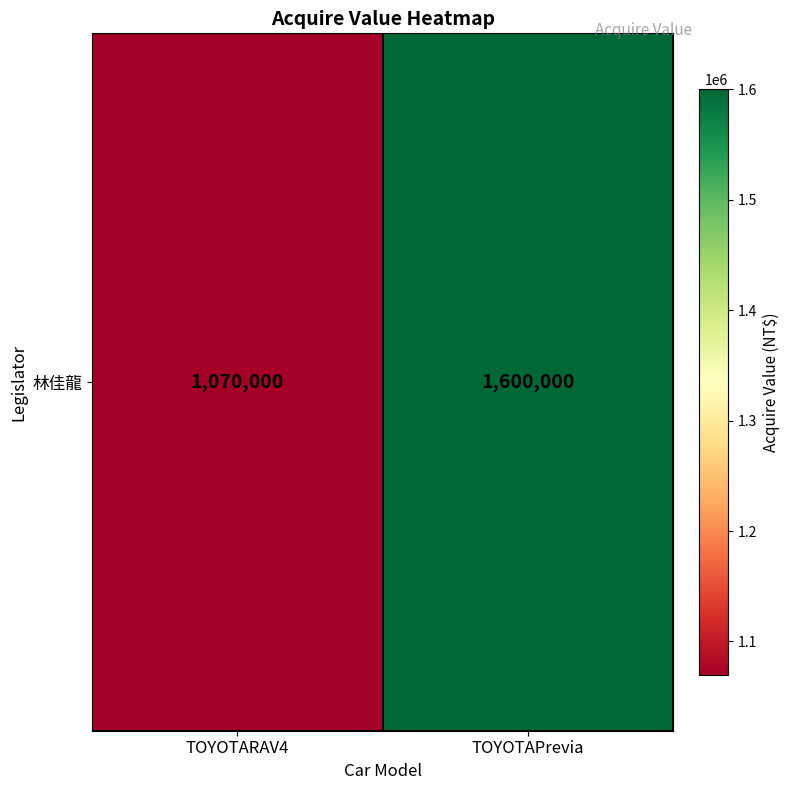

Where is the data nearest to the value 1335000?

TOYOTARAV4